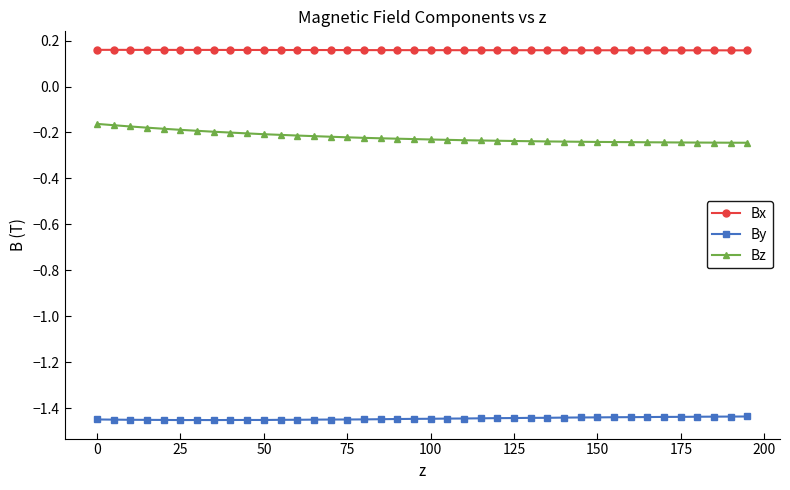

True or false: By has more than 1 points higher than both neighbors.

True